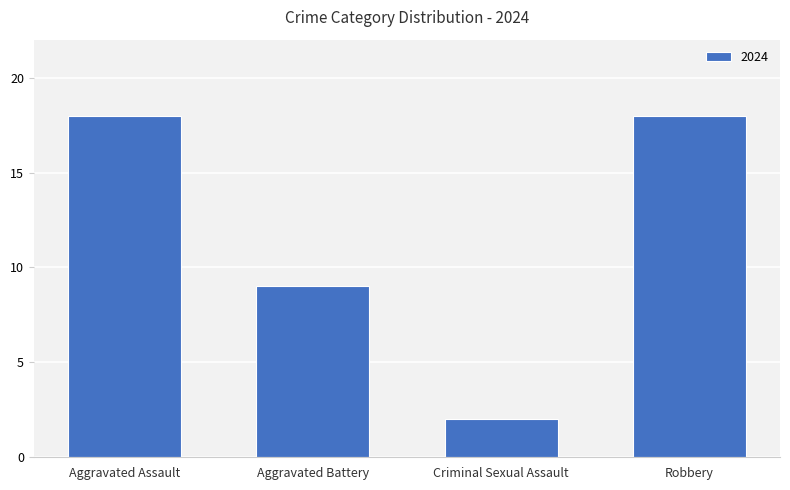

What is the difference between the maximum and minimum values?

16